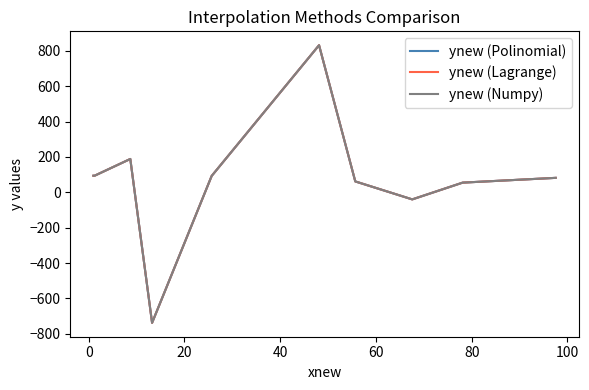

What is the average value of the ynew (Polinomial) series?

72.1